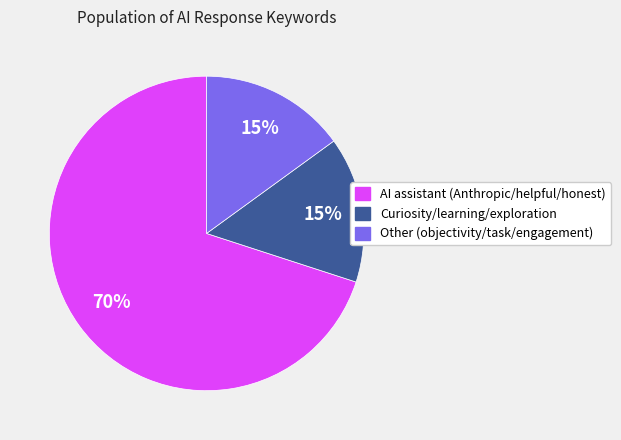

Is it true that Curiosity/learning/exploration is 25% of the pie?

False